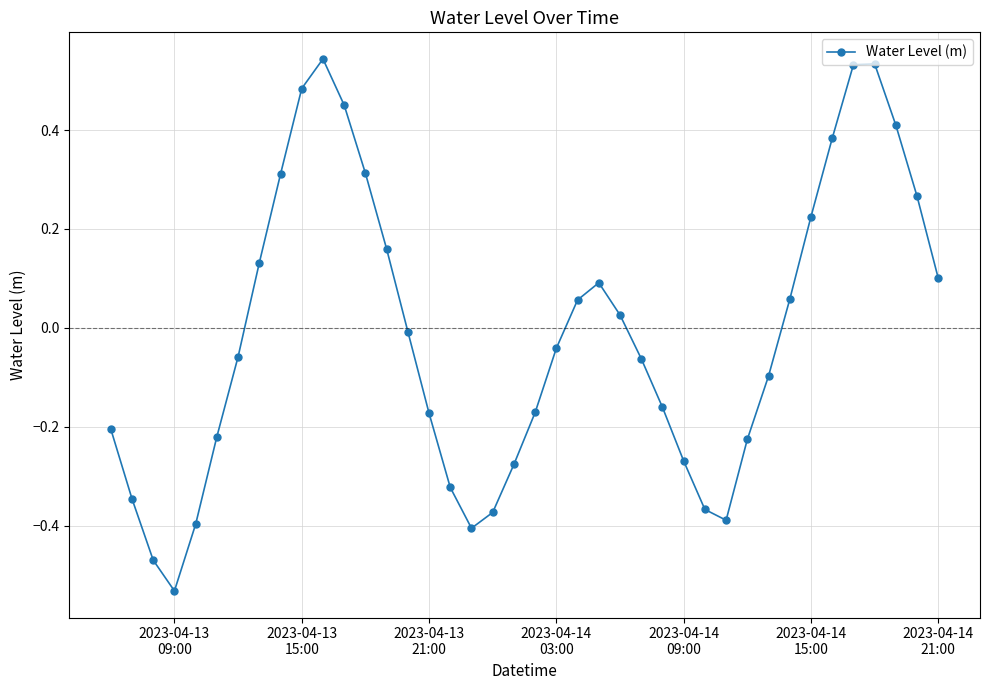

How many points are lower than both their immediate neighbors (excluding endpoints)?

3